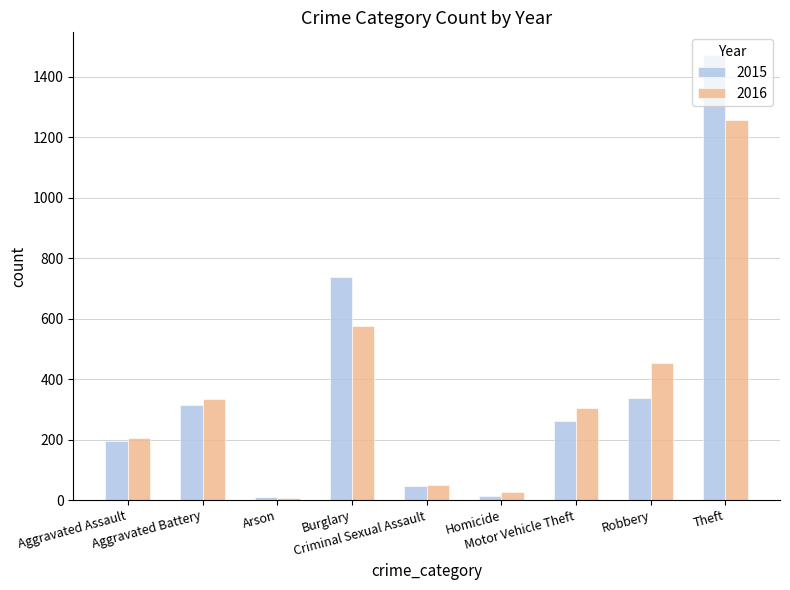

What is the maximum value for 2016?

1259